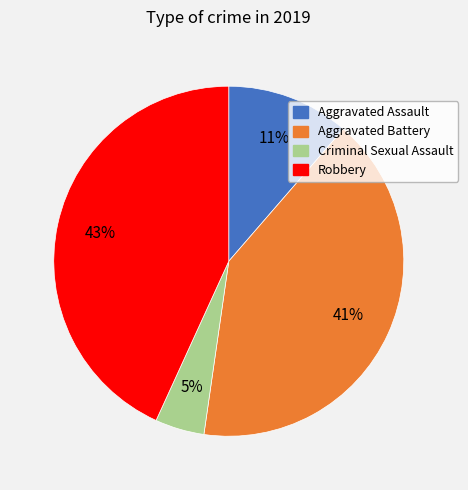

Does Aggravated Battery account for over 50% of the chart?

No